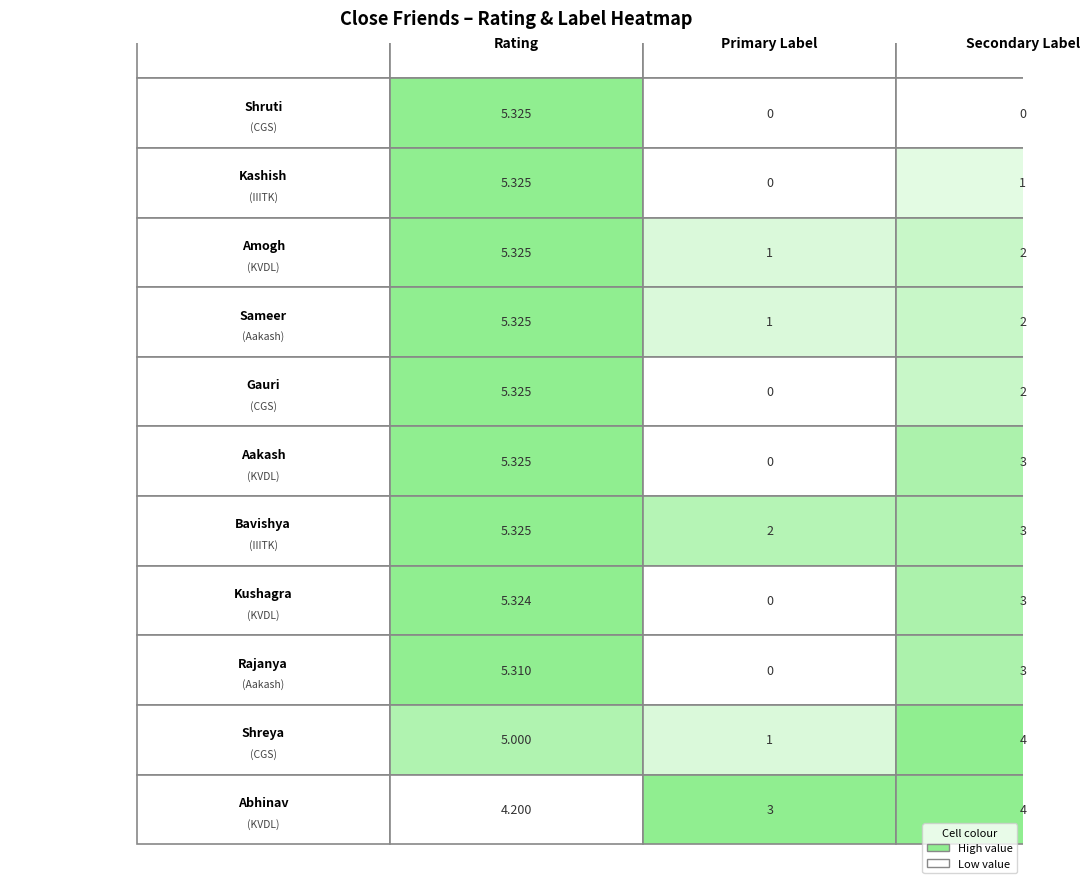

What is the difference between the second highest and minimum values in the Amogh series?

1.0